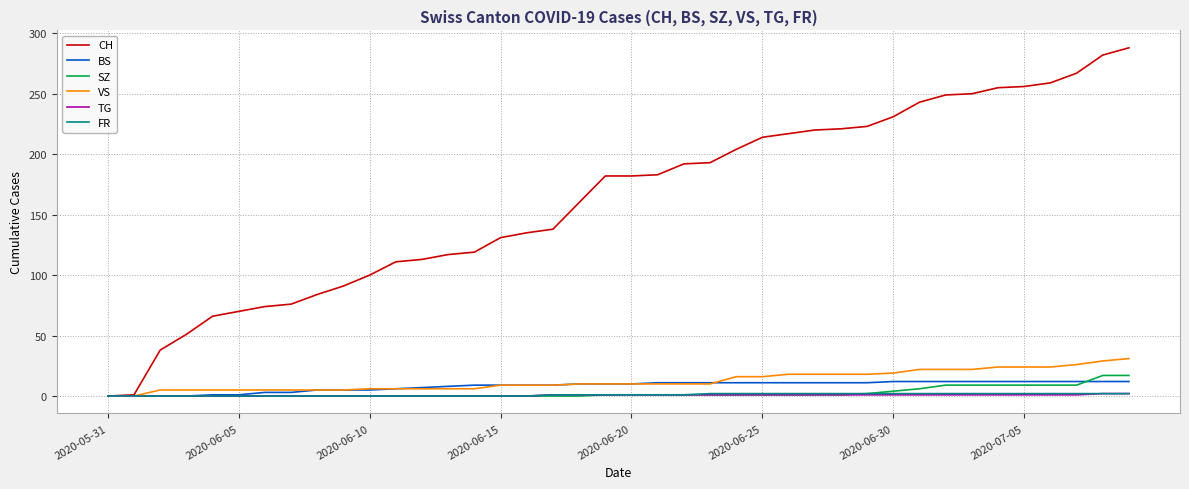

What is the maximum value for CH?

288